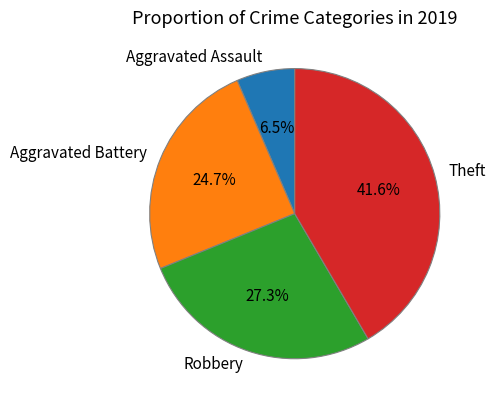

What is the largest slice in the pie chart?

Theft